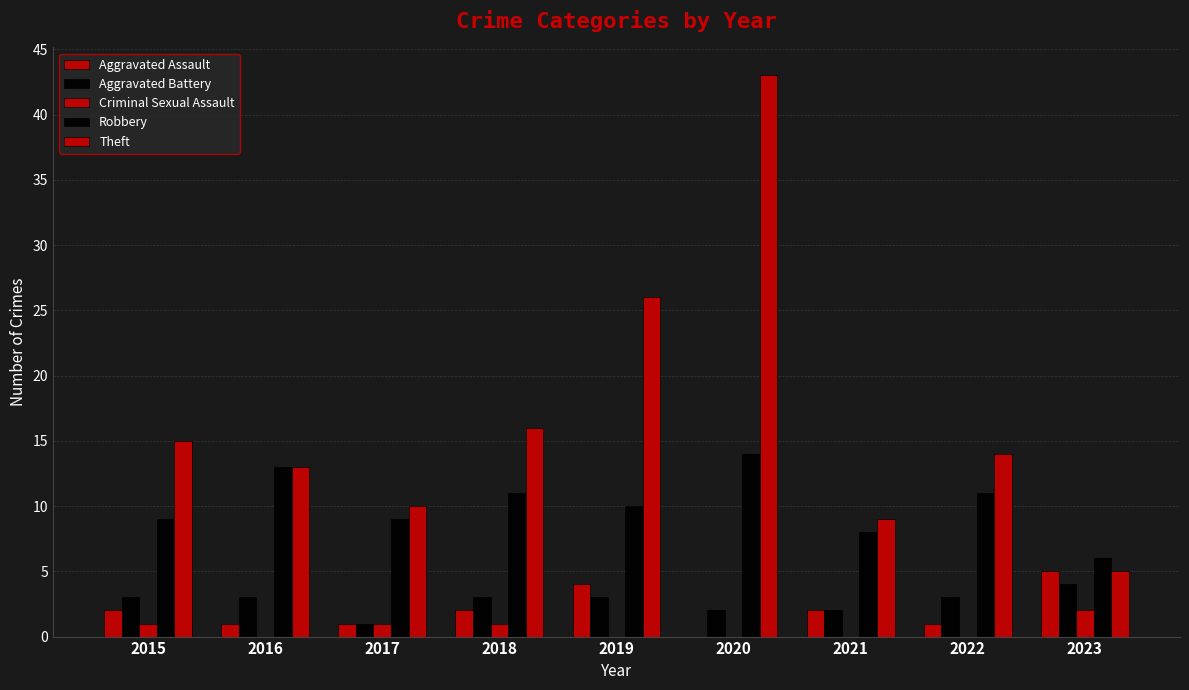

What is the approximate value of Robbery at 2021?

8